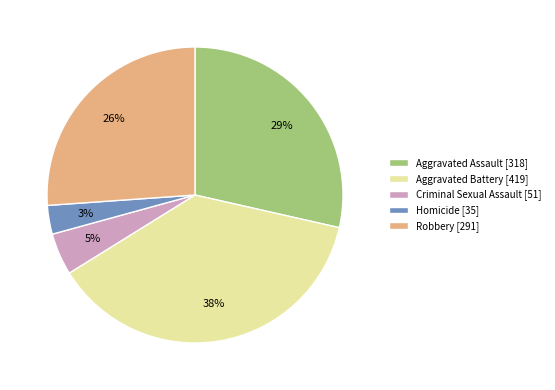

How many slices are in this pie chart?

5